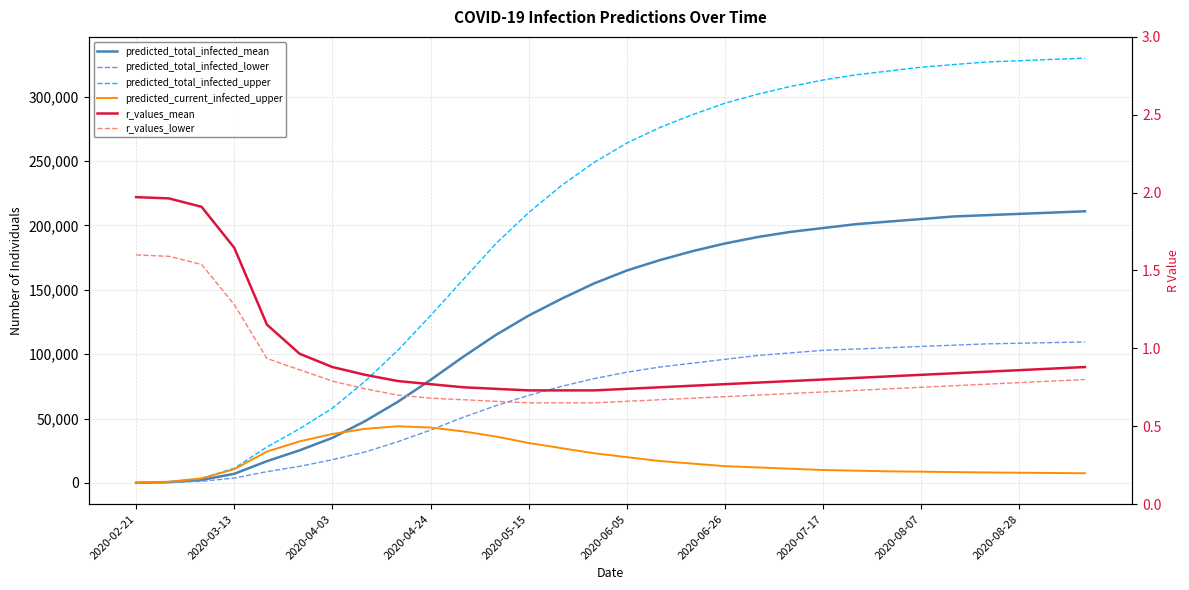

True or false: predicted_current_infected_upper and r_values_mean intersect in this chart.

False